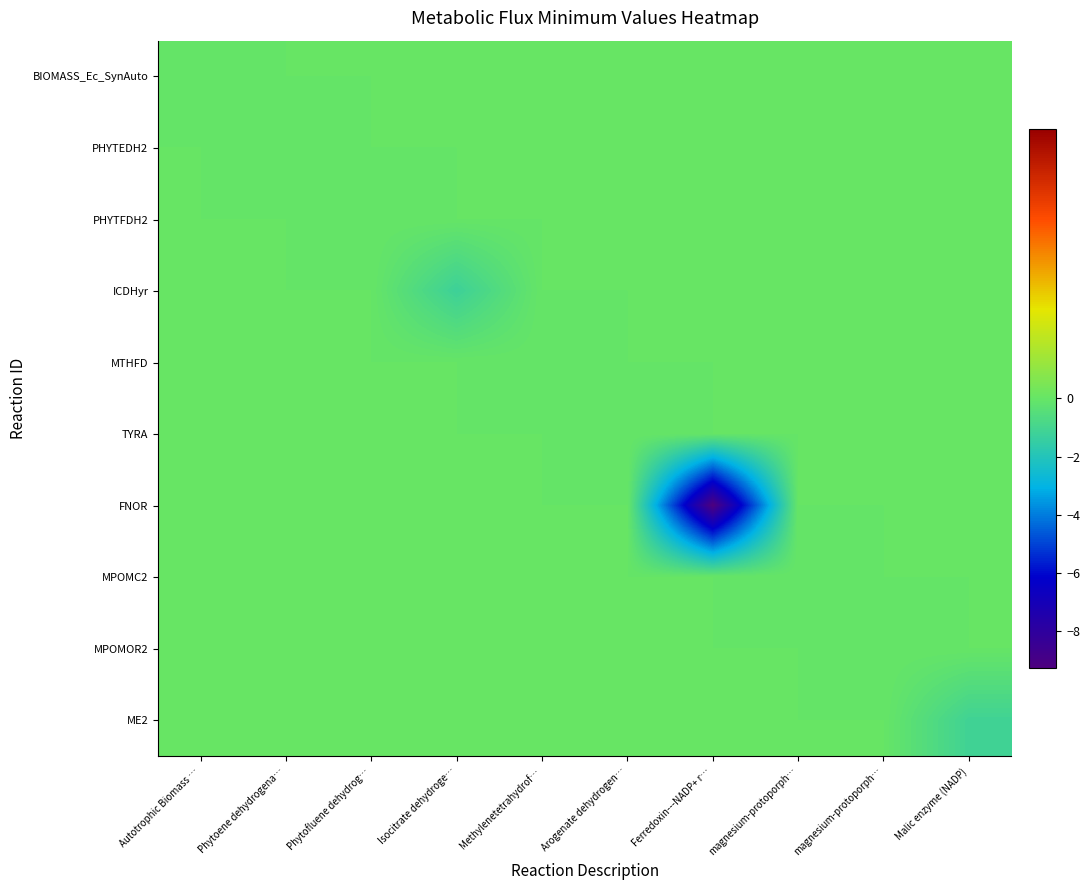

At which category does the chart reach its minimum across all series?

Ferredoxin---NADP+ r…